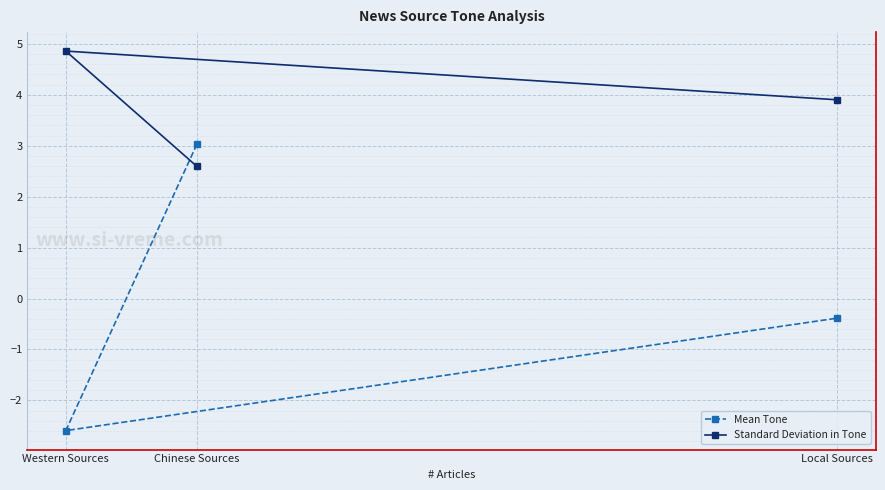

What is the minimum value for Standard Deviation in Tone?

2.6